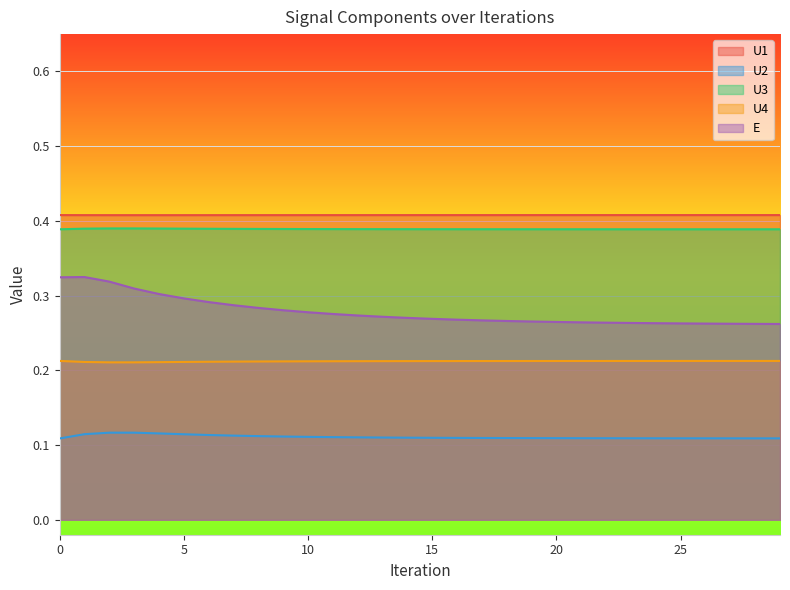

Reading left to right, what are all the values shown in this chart?

U1: 0=0.4	1=0.4	2=0.4	3=0.4	4=0.4	5=0.4	6=0.4	7=0.4	8=0.4	9=0.4	10=0.4	11=0.4	12=0.4	13=0.4	14=0.4	15=0.4	16=0.4	17=0.4	18=0.4	19=0.4	20=0.4	21=0.4	22=0.4	23=0.4	24=0.4	25=0.4	26=0.4	27=0.4	28=0.4	29=0.4
U2: 0=0.1	1=0.1	2=0.1	3=0.1	4=0.1	5=0.1	6=0.1	7=0.1	8=0.1	9=0.1	10=0.1	11=0.1	12=0.1	13=0.1	14=0.1	15=0.1	16=0.1	17=0.1	18=0.1	19=0.1	20=0.1	21=0.1	22=0.1	23=0.1	24=0.1	25=0.1	26=0.1	27=0.1	28=0.1	29=0.1
U3: 0=0.4	1=0.4	2=0.4	3=0.4	4=0.4	5=0.4	6=0.4	7=0.4	8=0.4	9=0.4	10=0.4	11=0.4	12=0.4	13=0.4	14=0.4	15=0.4	16=0.4	17=0.4	18=0.4	19=0.4	20=0.4	21=0.4	22=0.4	23=0.4	24=0.4	25=0.4	26=0.4	27=0.4	28=0.4	29=0.4
U4: 0=0.2	1=0.2	2=0.2	3=0.2	4=0.2	5=0.2	6=0.2	7=0.2	8=0.2	9=0.2	10=0.2	11=0.2	12=0.2	13=0.2	14=0.2	15=0.2	16=0.2	17=0.2	18=0.2	19=0.2	20=0.2	21=0.2	22=0.2	23=0.2	24=0.2	25=0.2	26=0.2	27=0.2	28=0.2	29=0.2
E: 0=0.3	1=0.3	2=0.3	3=0.3	4=0.3	5=0.3	6=0.3	7=0.3	8=0.3	9=0.3	10=0.3	11=0.3	12=0.3	13=0.3	14=0.3	15=0.3	16=0.3	17=0.3	18=0.3	19=0.3	20=0.3	21=0.3	22=0.3	23=0.3	24=0.3	25=0.3	26=0.3	27=0.3	28=0.3	29=0.3